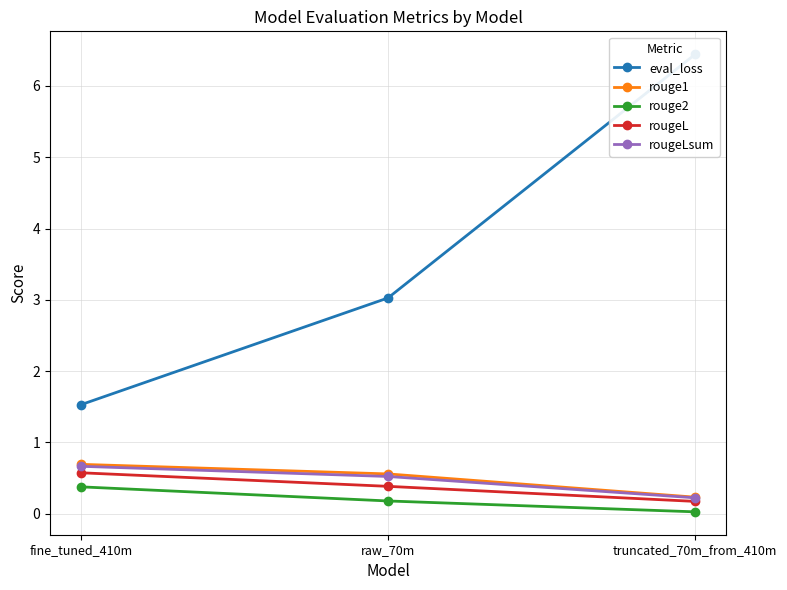

At truncated_70m_from_410m, list the series in order from smallest to largest.

rouge2, rougeL, rougeLsum, rouge1, eval_loss